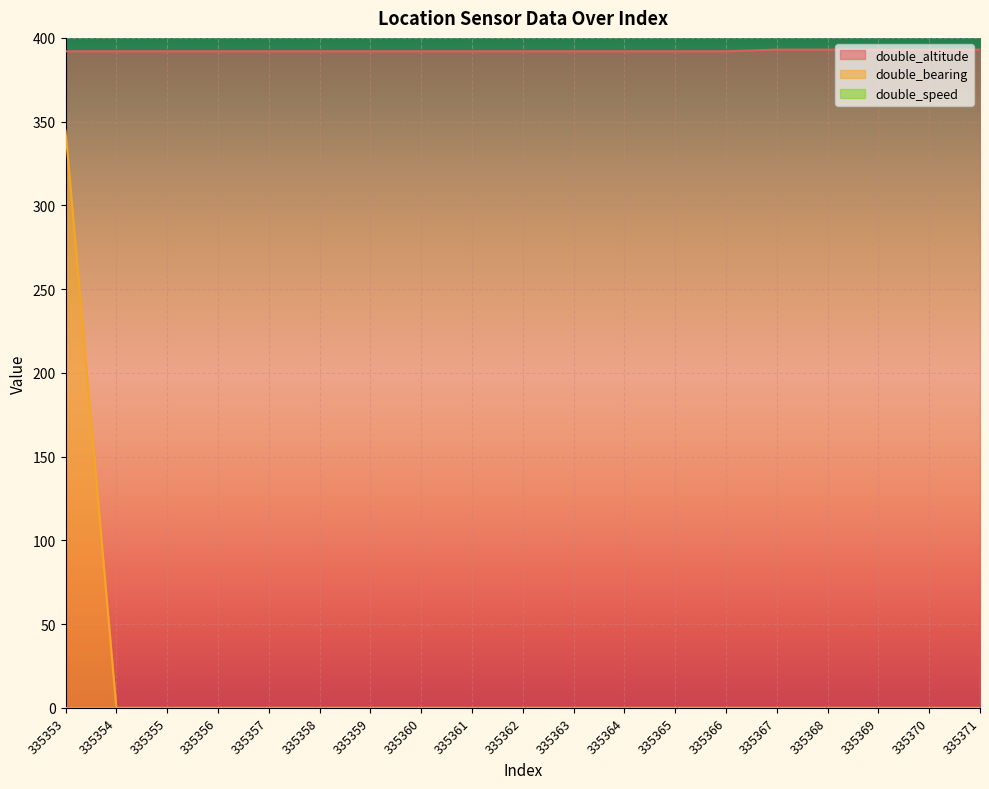

What is the highest value of the double_altitude series?

393.0